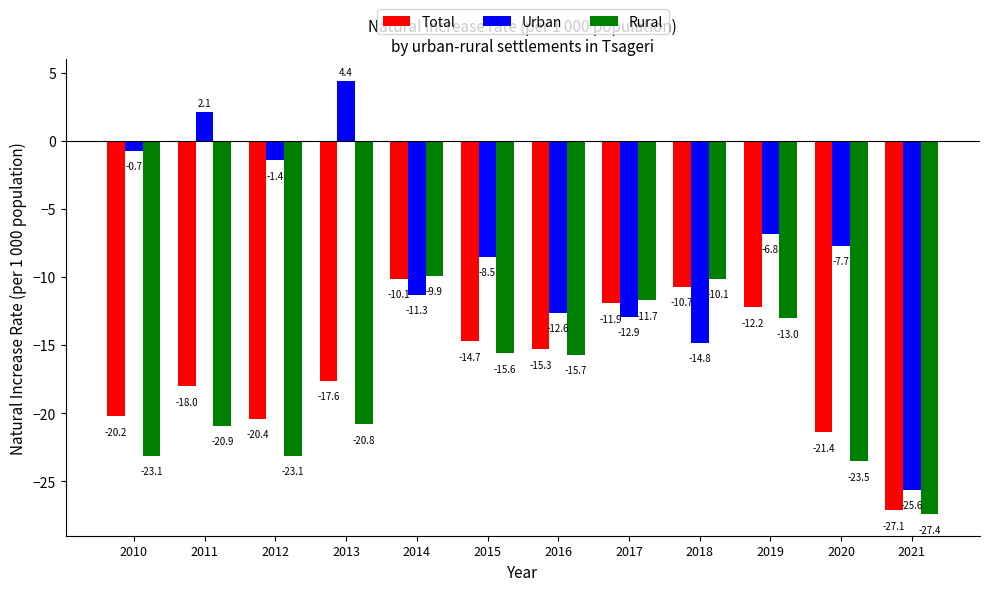

Reading left to right, list all the values displayed in this chart.

Total: 2010=-20.2	2011=-18.0	2012=-20.4	2013=-17.6	2014=-10.1	2015=-14.7	2016=-15.3	2017=-11.9	2018=-10.7	2019=-12.2	2020=-21.4	2021=-27.1
Urban: 2010=-0.7	2011=2.1	2012=-1.4	2013=4.4	2014=-11.3	2015=-8.5	2016=-12.6	2017=-12.9	2018=-14.8	2019=-6.8	2020=-7.7	2021=-25.6
Rural: 2010=-23.1	2011=-20.9	2012=-23.1	2013=-20.8	2014=-9.9	2015=-15.6	2016=-15.7	2017=-11.7	2018=-10.1	2019=-13.0	2020=-23.5	2021=-27.4